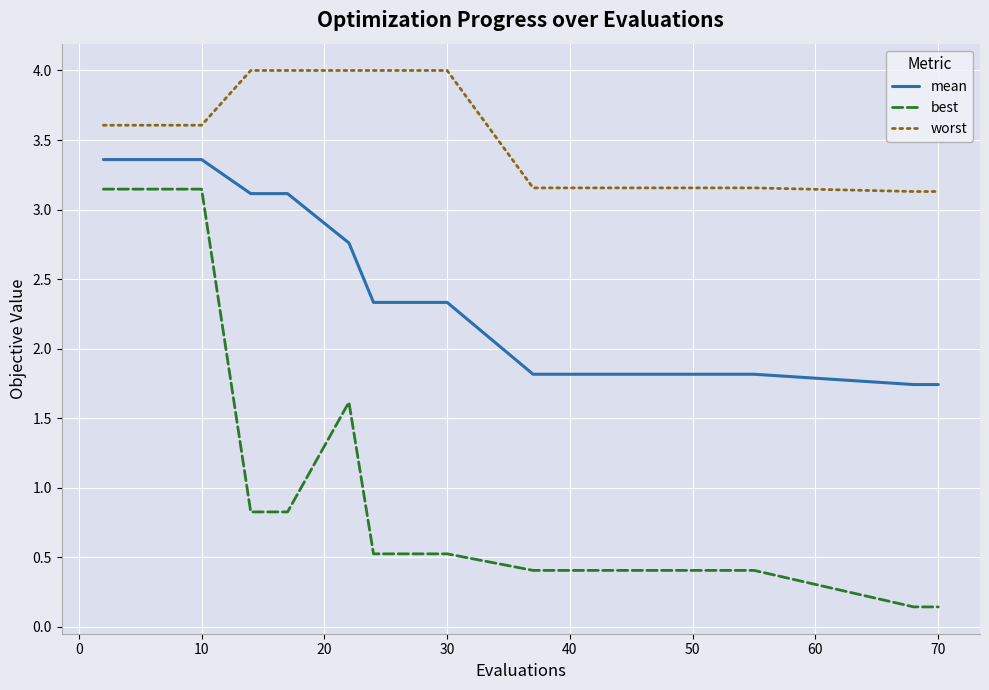

True or false: mean and best cross at least once.

False